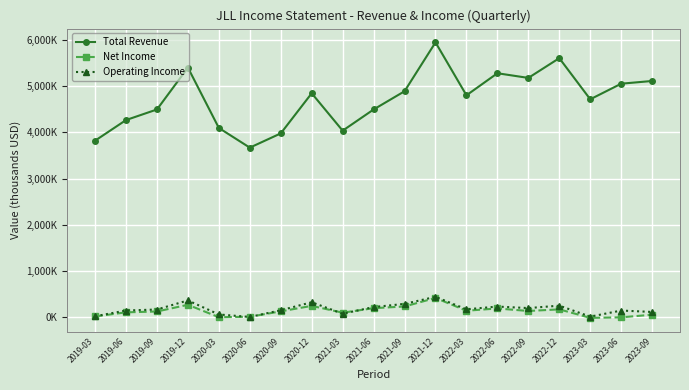

At which category is the sum across all series the highest?

2021-12